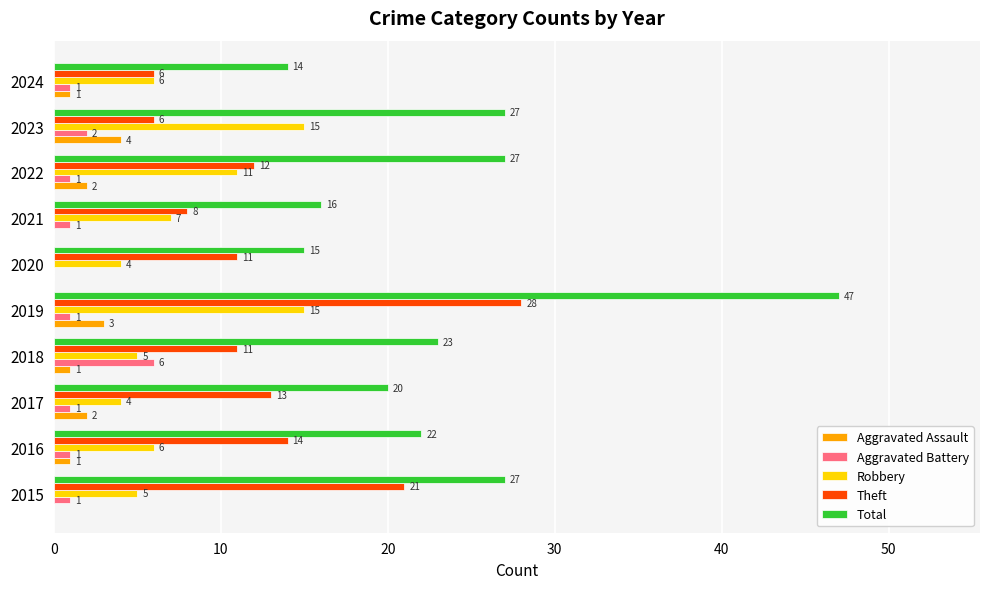

True or false: Robbery has a value of 3 at 2016.

False